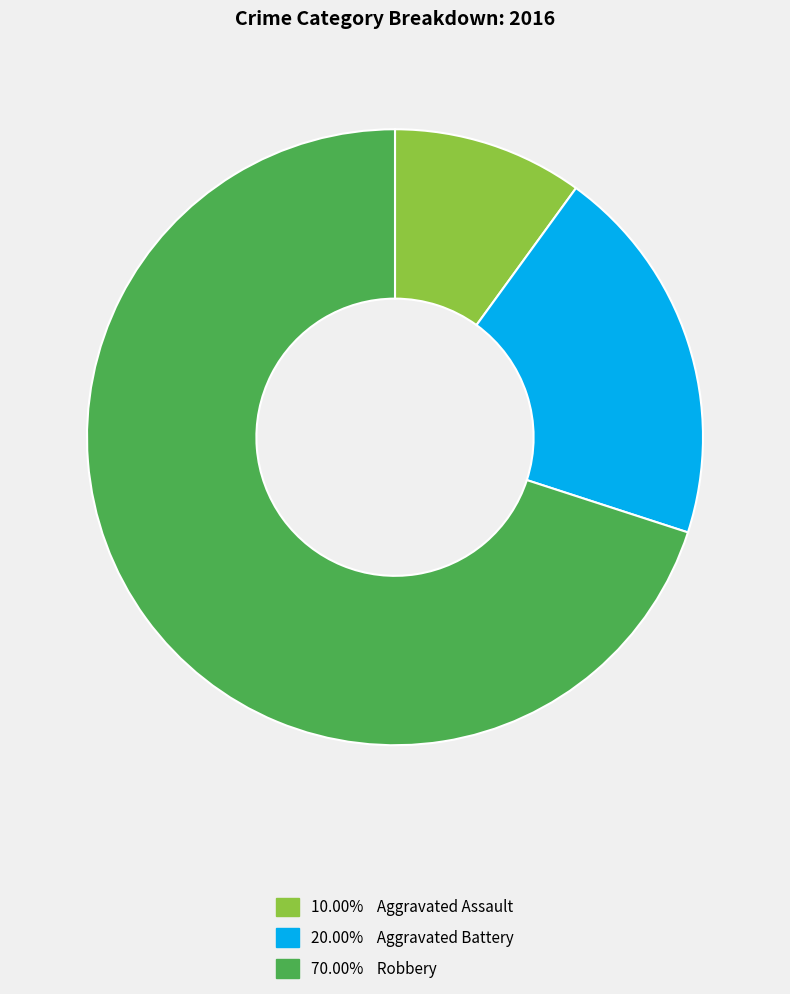

Is there a majority slice in this chart?

Yes